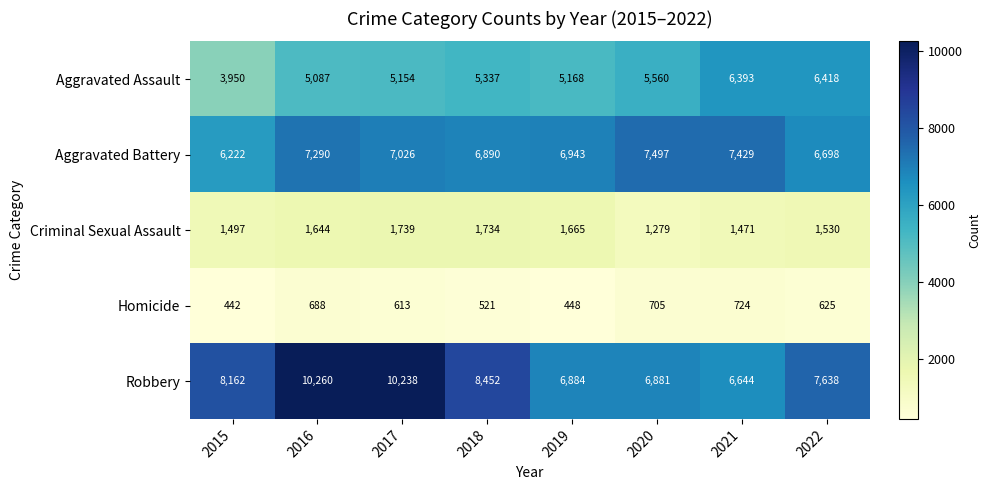

Which series changed the most between 2016 and 2022?

Robbery